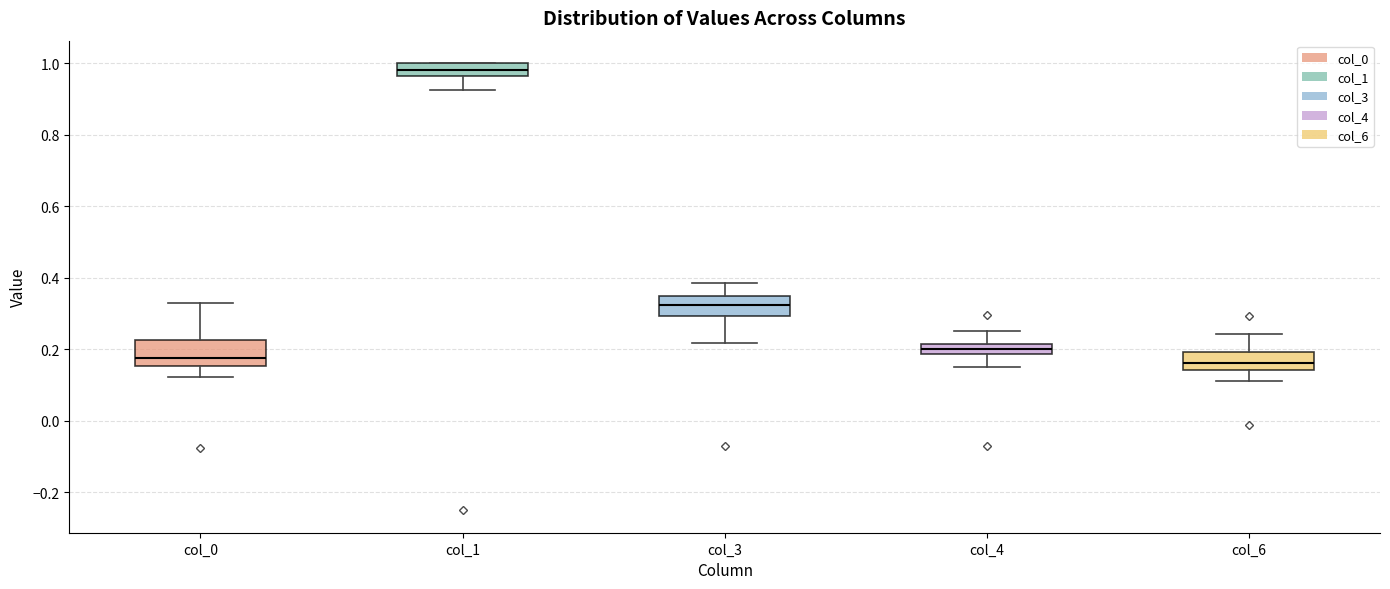

Where is the upper edge of the box for col_1 on the y-axis? The values are not printed on the chart, so give them approximately, as read against the axis.

1.00